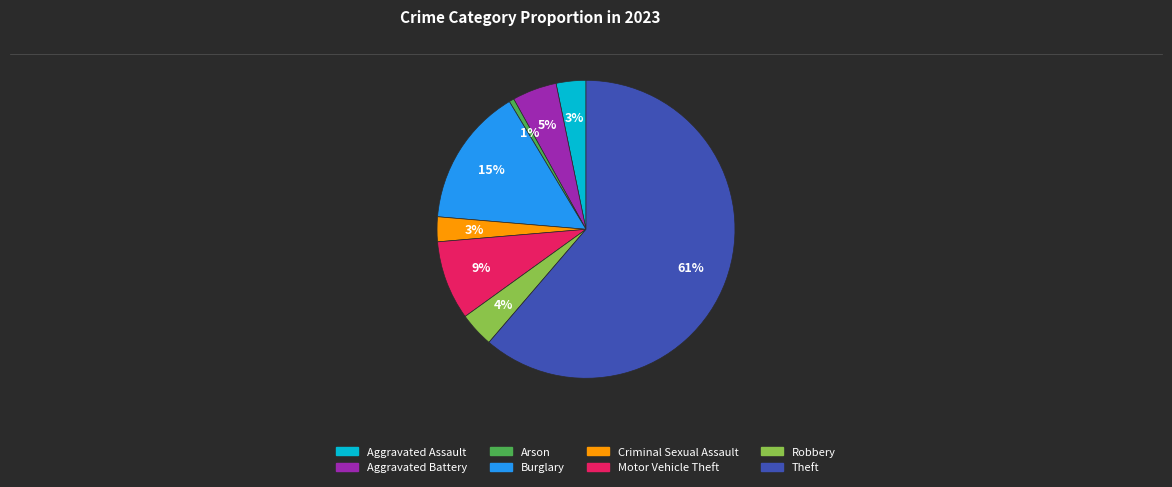

How many slices are in this pie chart?

8